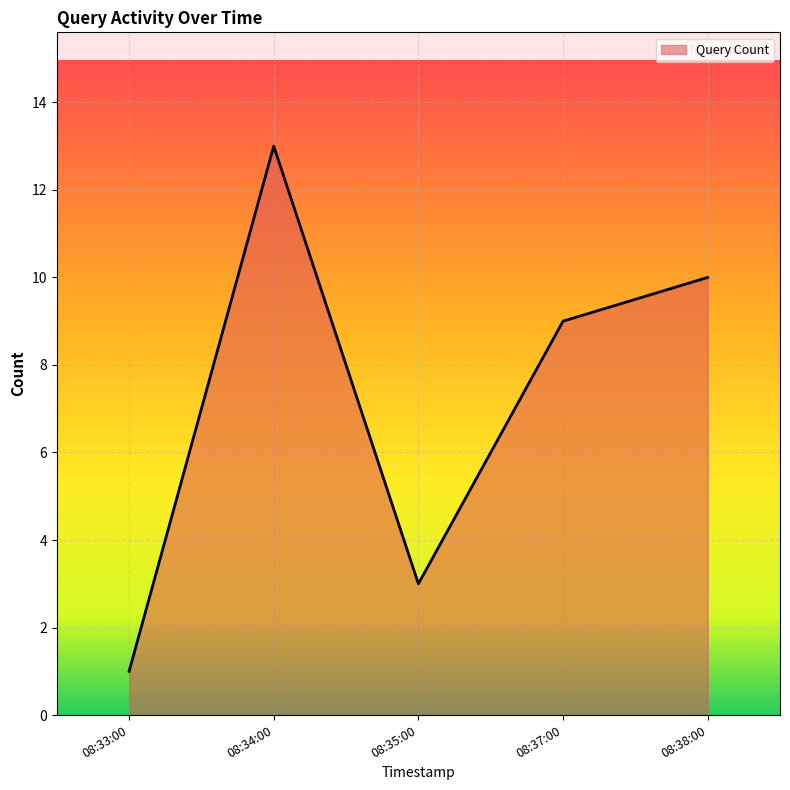

What is the difference between the maximum and minimum values?

12